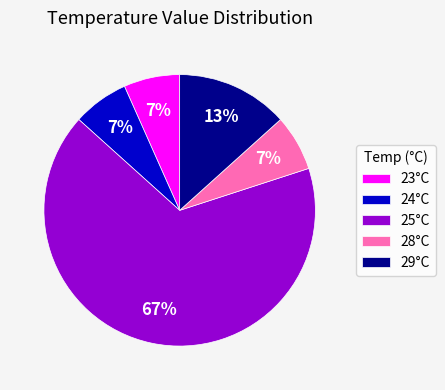

What percentage is the 24°C slice, to the nearest percent?

7%